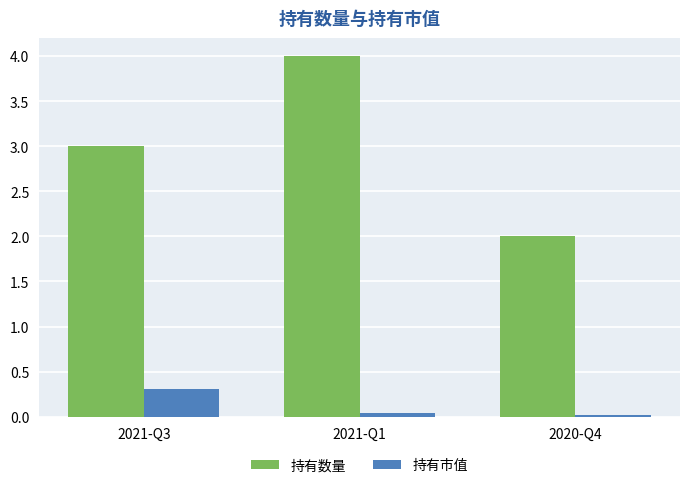

What is the value of the 持有数量 bar at the 3rd from the left?

2.0